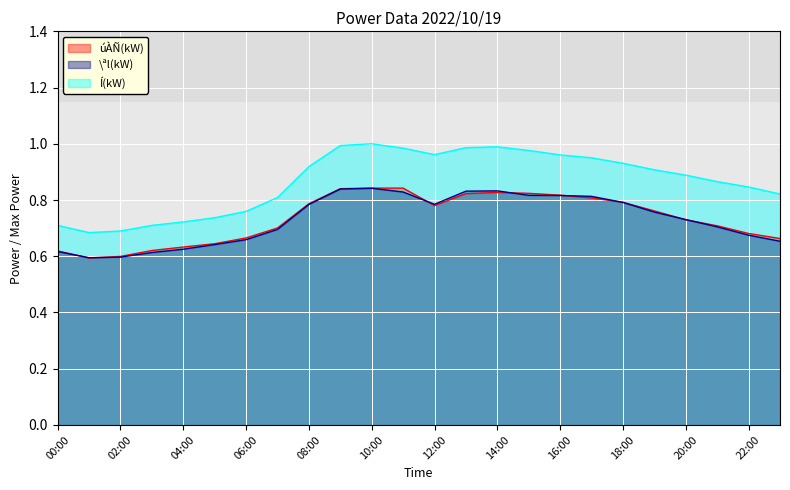

True or false: \ªl(kW) and Í(kW) intersect in this chart.

False